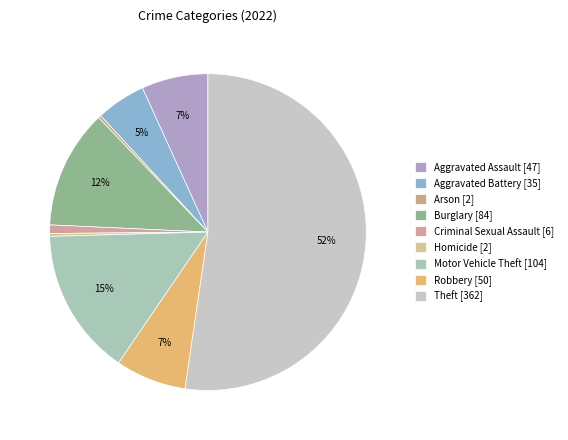

How many segments does this pie chart have?

9